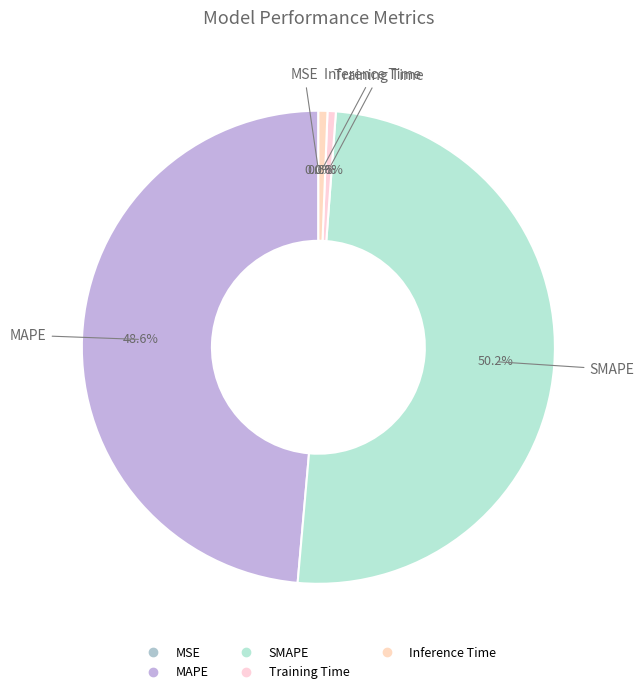

Does any single category account for the majority?

Yes